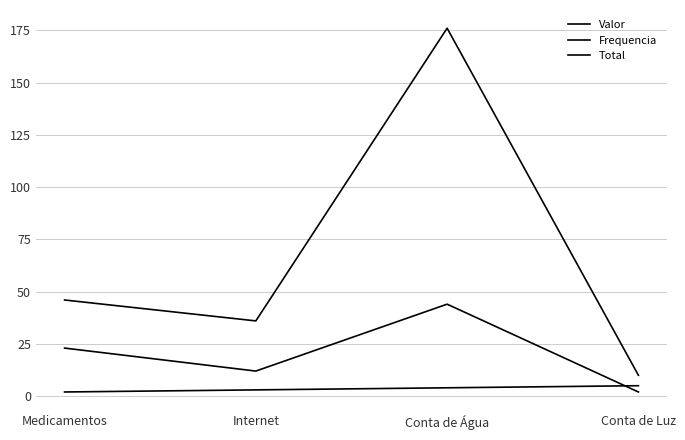

List the labels in order of Frequencia value, largest first.

Conta de Luz, Conta de Água, Internet, Medicamentos